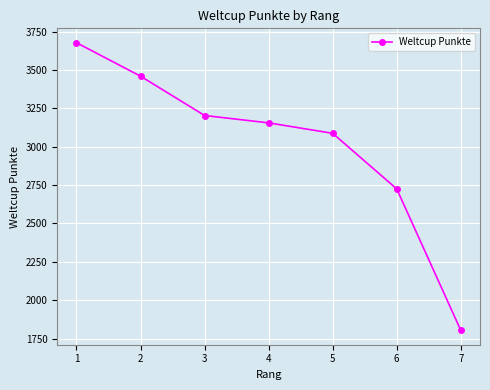

List the labels in order of value, largest first.

1, 2, 3, 4, 5, 6, 7